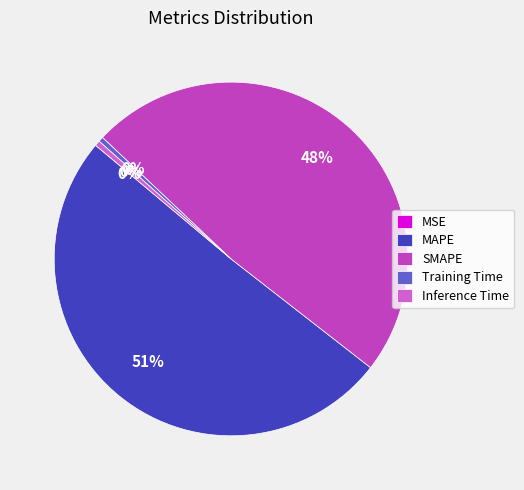

Which slice represents more than half of the pie?

MAPE